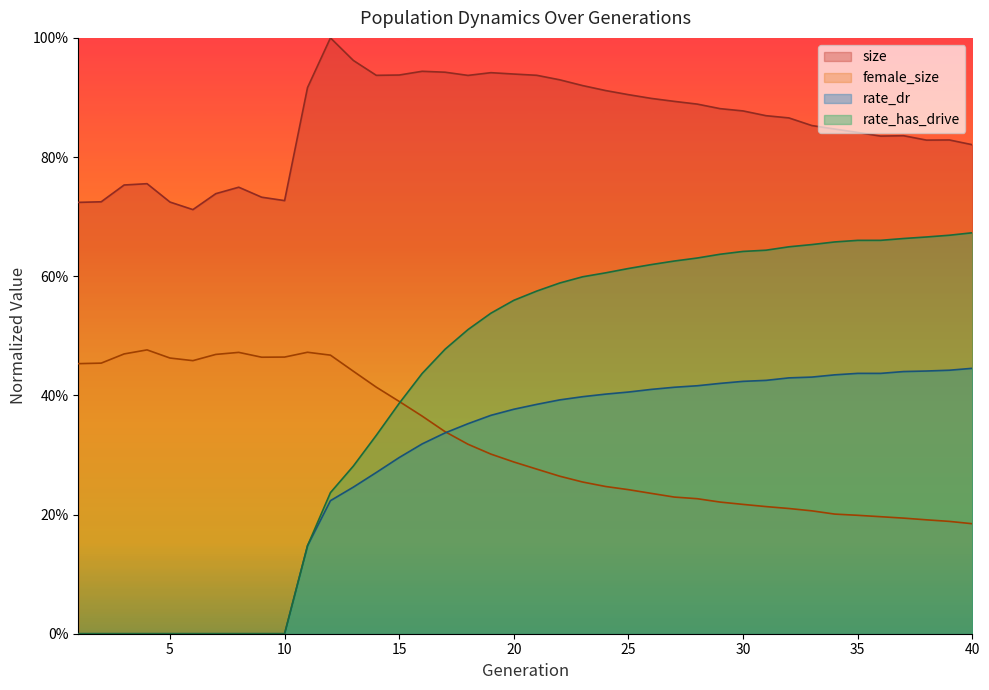

True or false: size and rate_dr intersect in this chart.

False